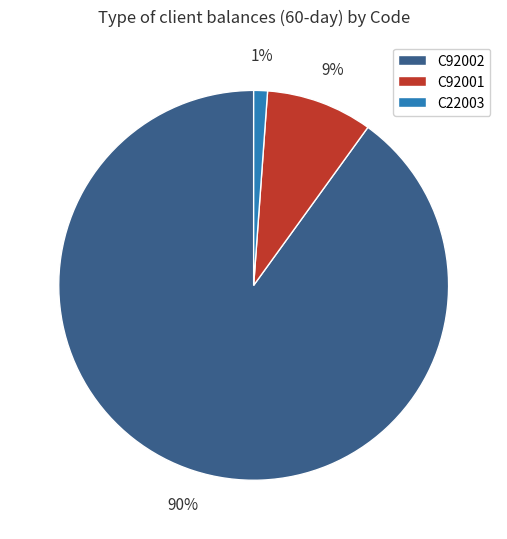

To the nearest percent, what is the average slice percentage?

33%